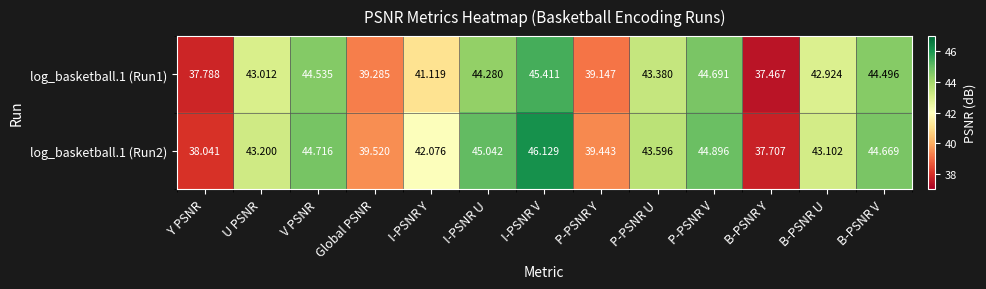

Which series changed the most between P-PSNR Y and P-PSNR U?

log_basketball.1 (Run1)